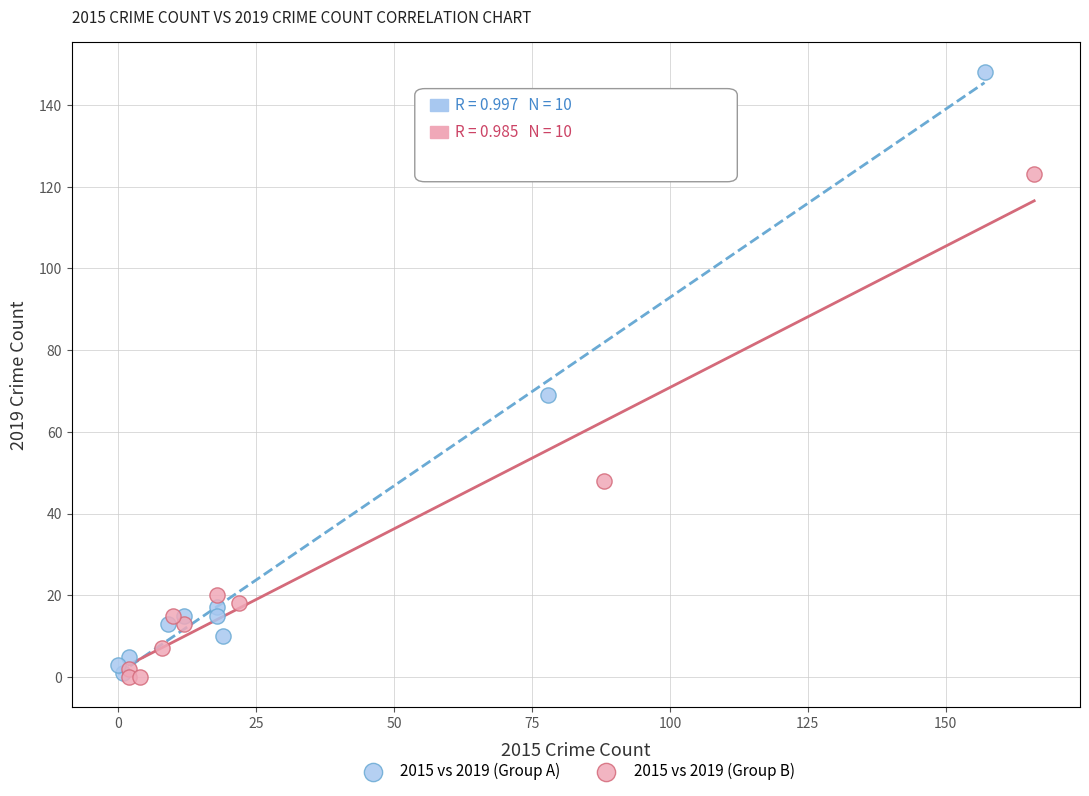

Which series contains the highest Y value?

2015 vs 2019 (Group A)